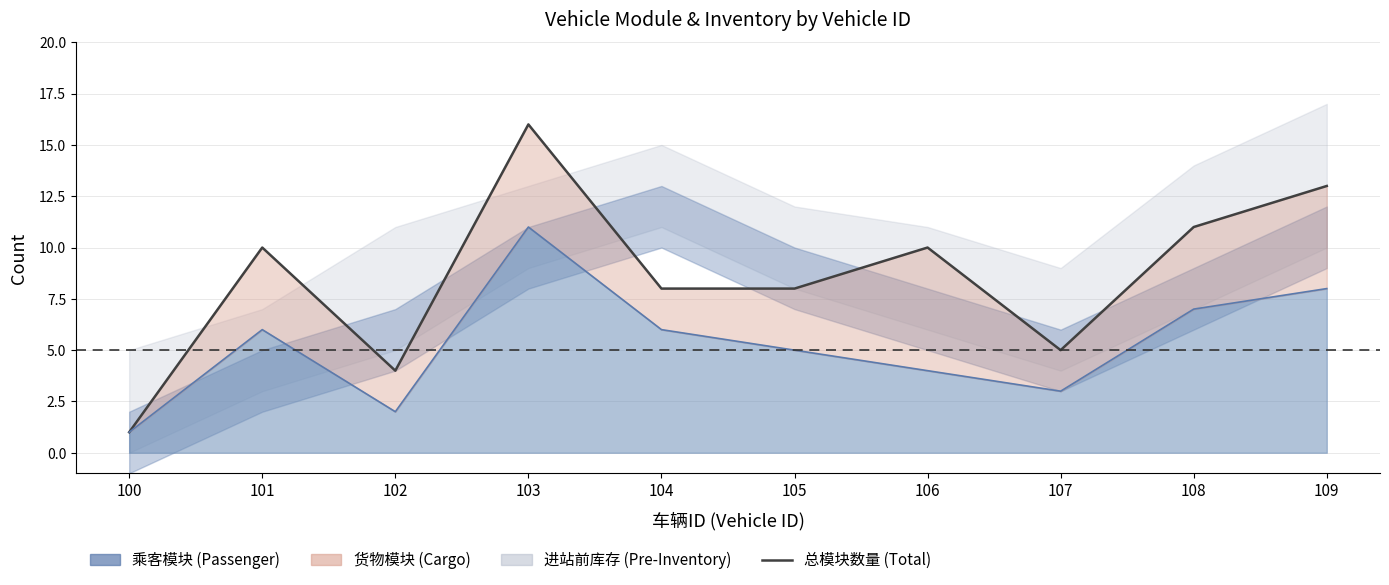

Which has a higher value, 105 or 100?

105